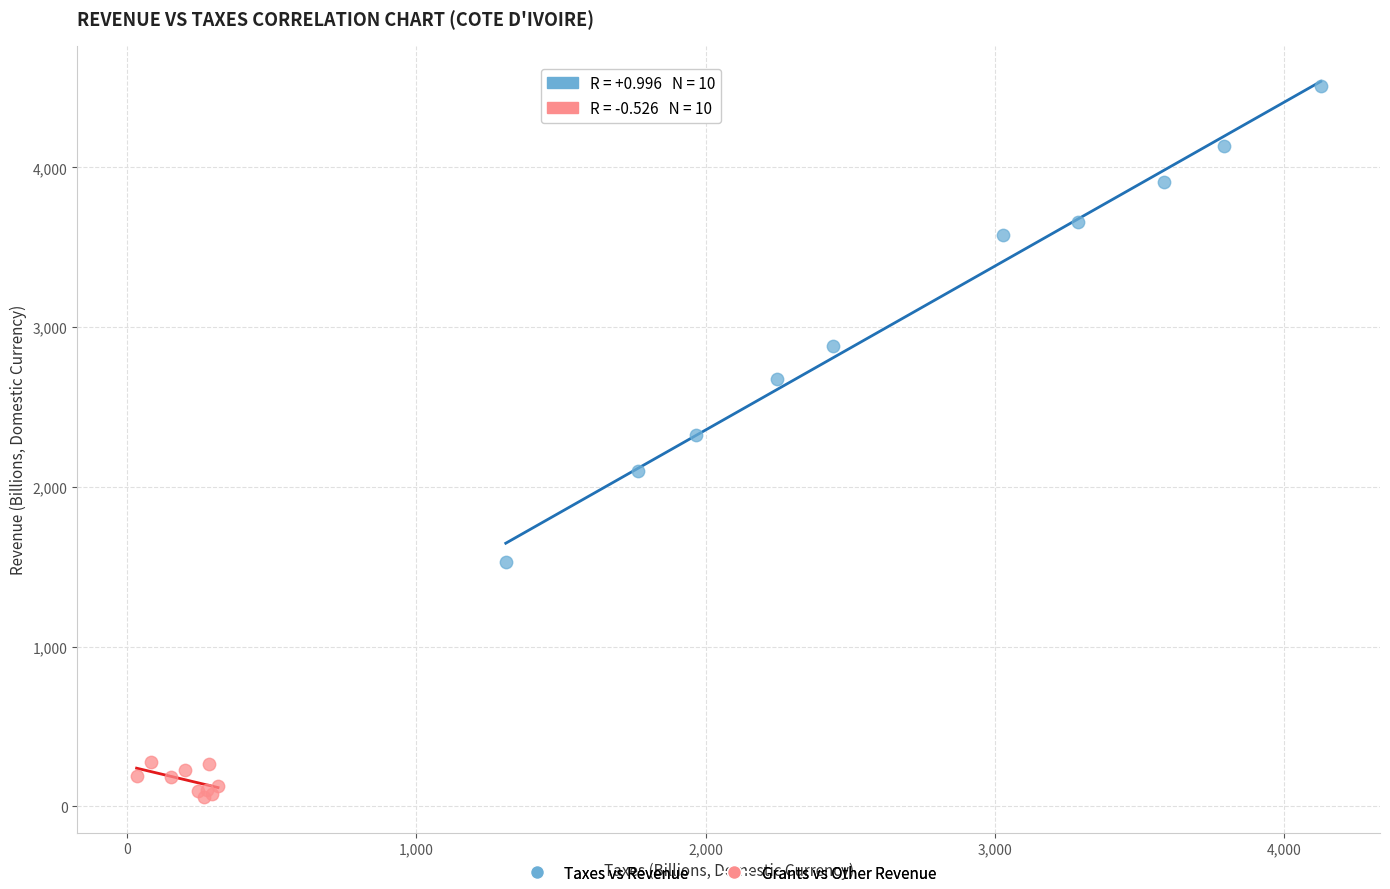

Which series contains the highest Y value?

Taxes vs Revenue